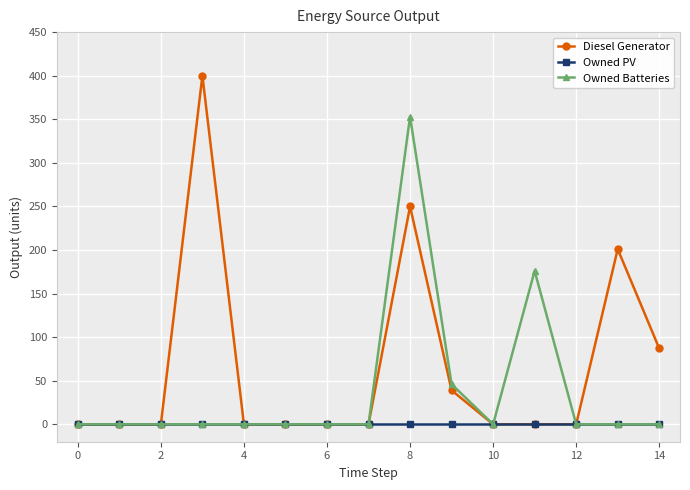

Which series has the largest range (max minus min)?

Diesel Generator